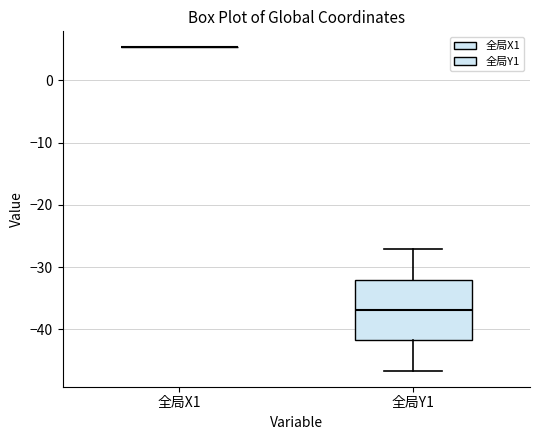

Which box is the tallest, from its lower edge to its upper edge?

全局Y1